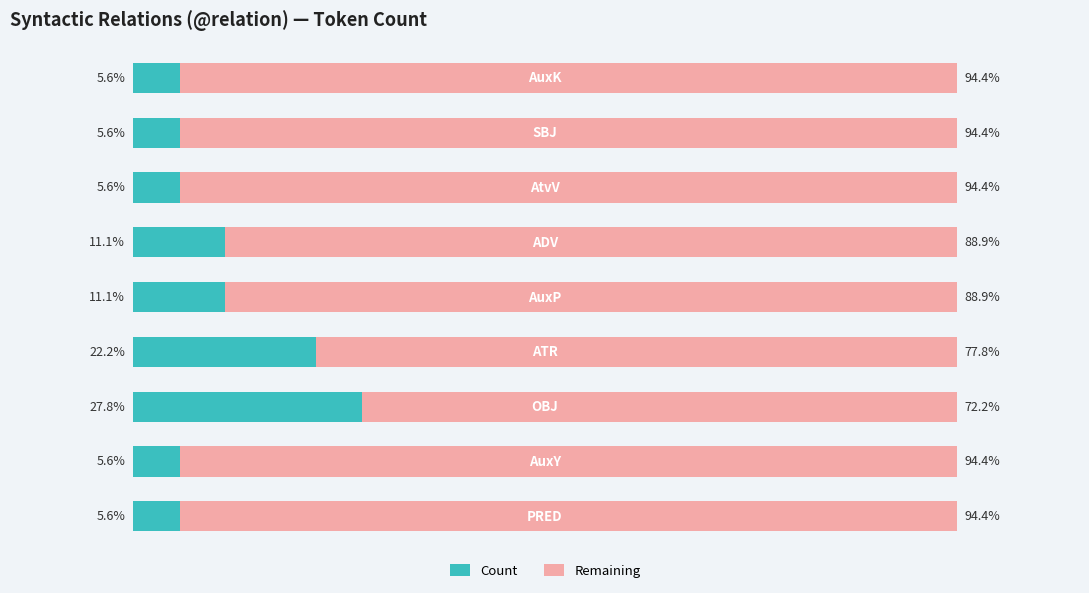

Reading right to left, what are all the values shown in this chart?

Count: 5.6	5.6	5.6	11.1	11.1	22.2	27.8	5.6	5.6
Remaining: 94.4	94.4	94.4	88.9	88.9	77.8	72.2	94.4	94.4